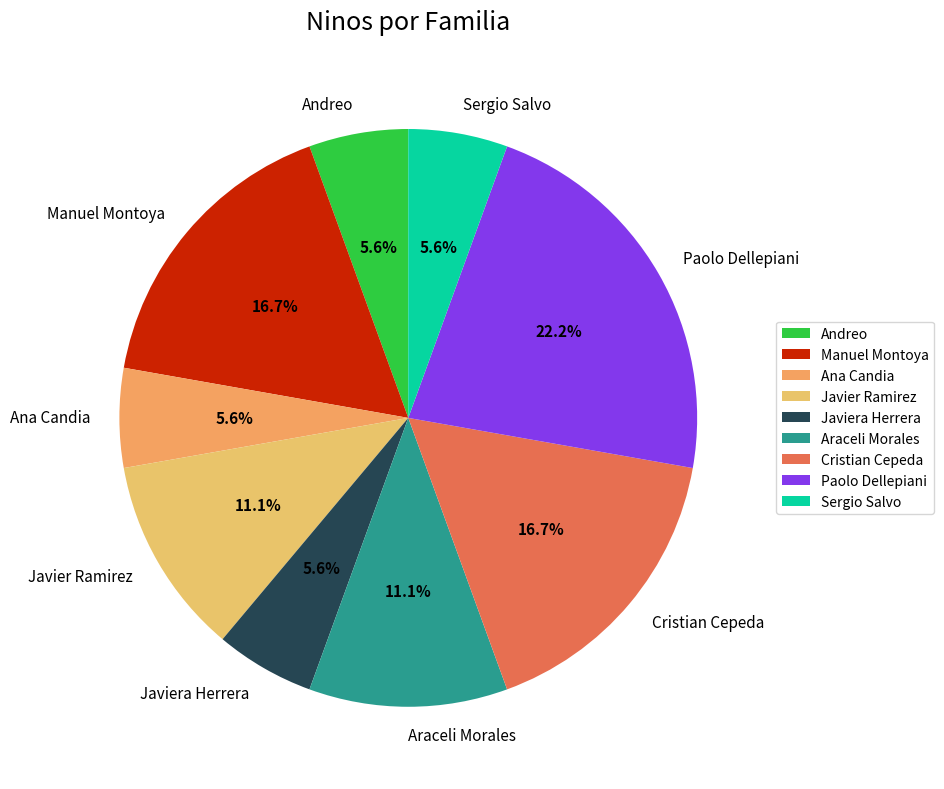

How many segments does this pie chart have?

9